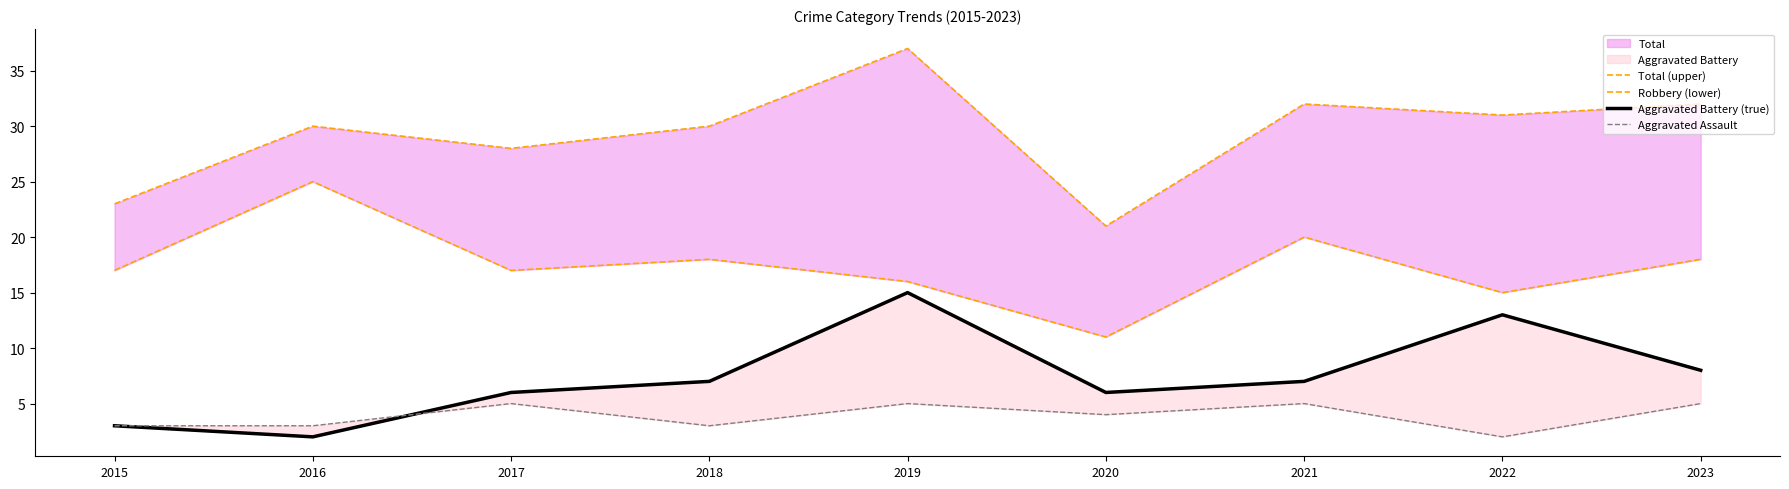

The value of Aggravated Battery (true) at 2019 is 21. True or false?

False